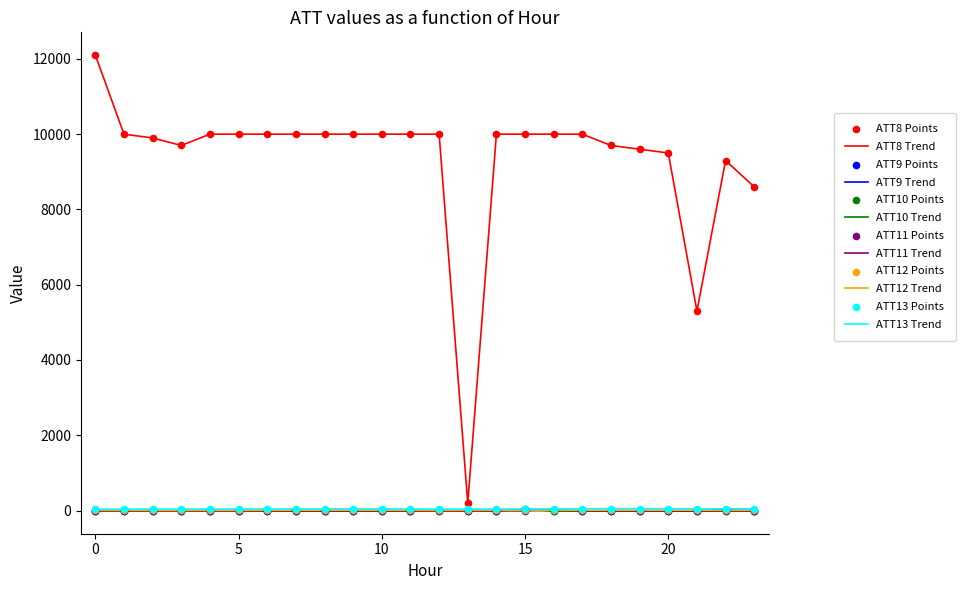

Which series has the largest range (max minus min)?

ATT8 Trend